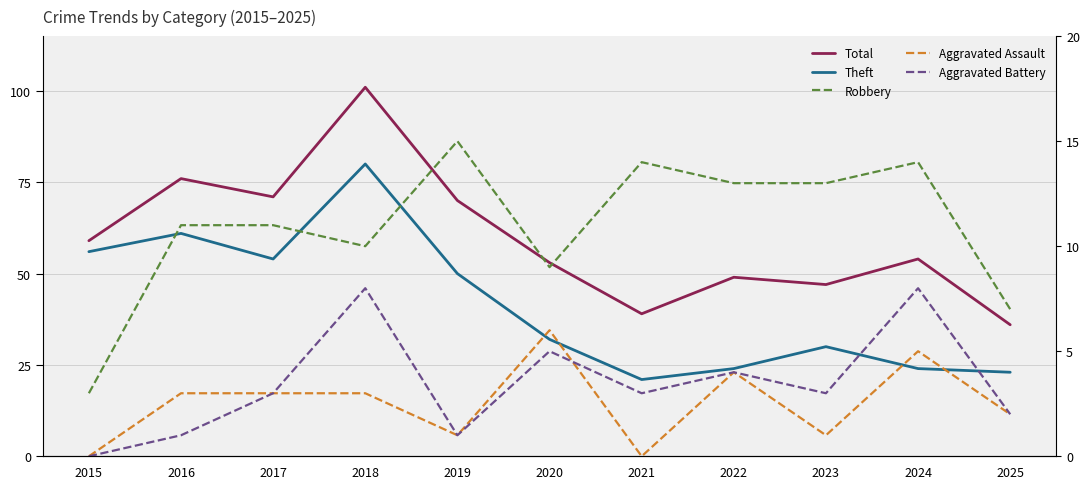

The value of Aggravated Battery at 2015 is -4. True or false?

False